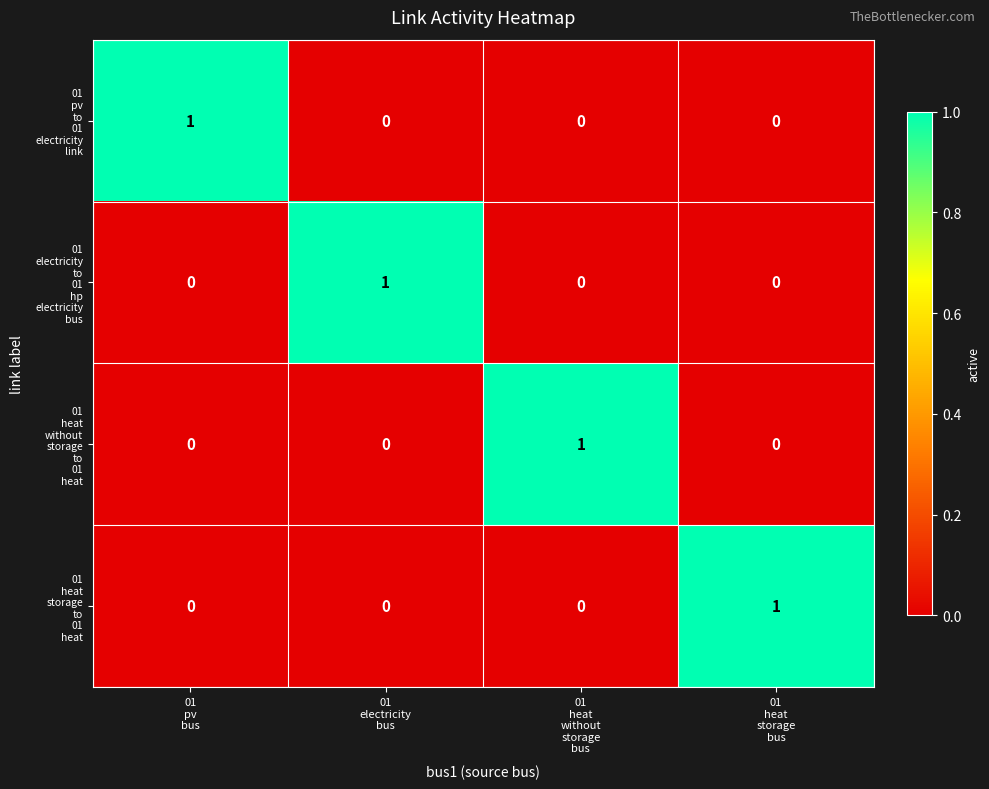

At how many categories does at least one series exceed 0?

4